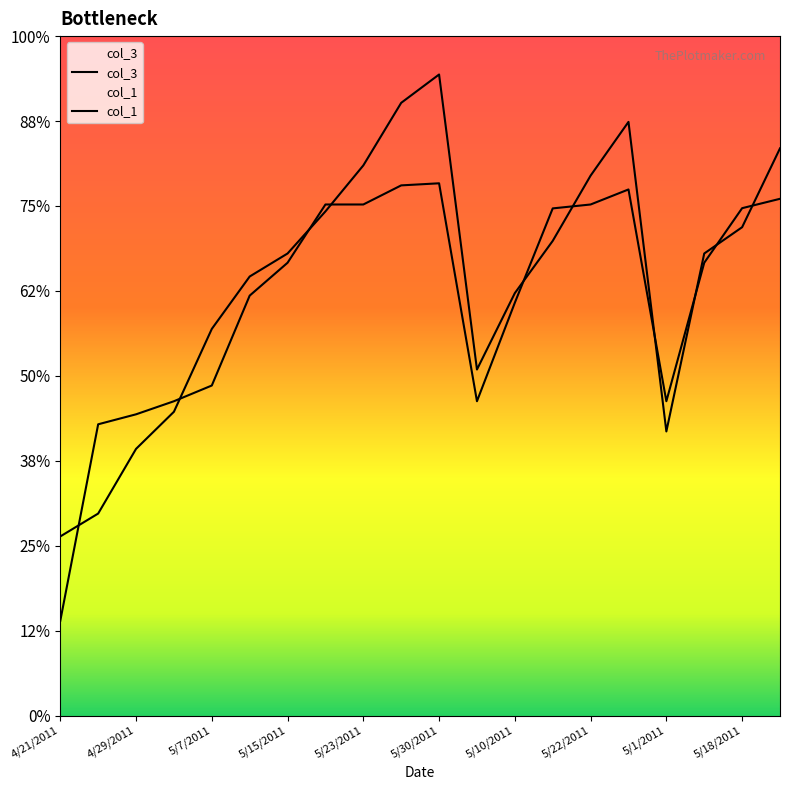

List the series in order of their overall mean, lowest first.

col_1, col_3